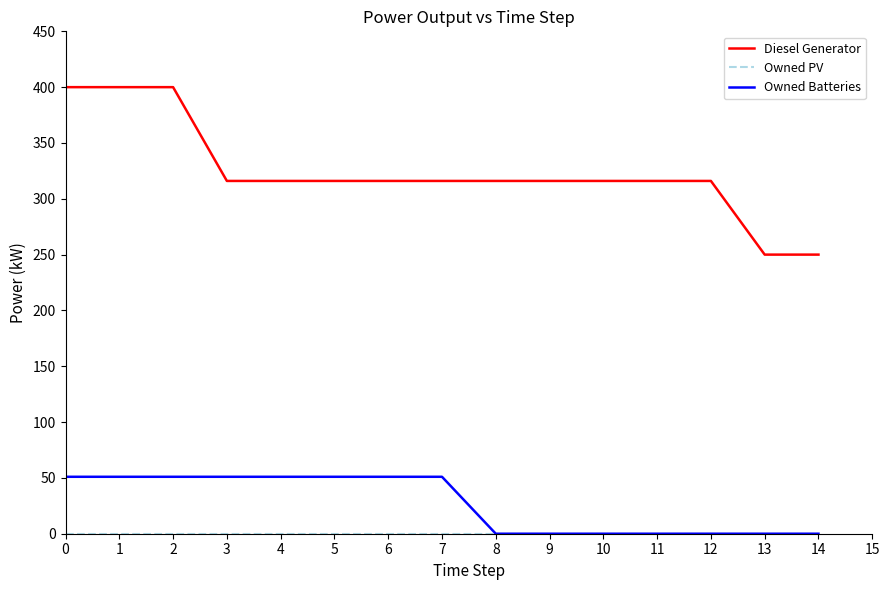

True or false: Diesel Generator and Owned Batteries cross at least once.

False